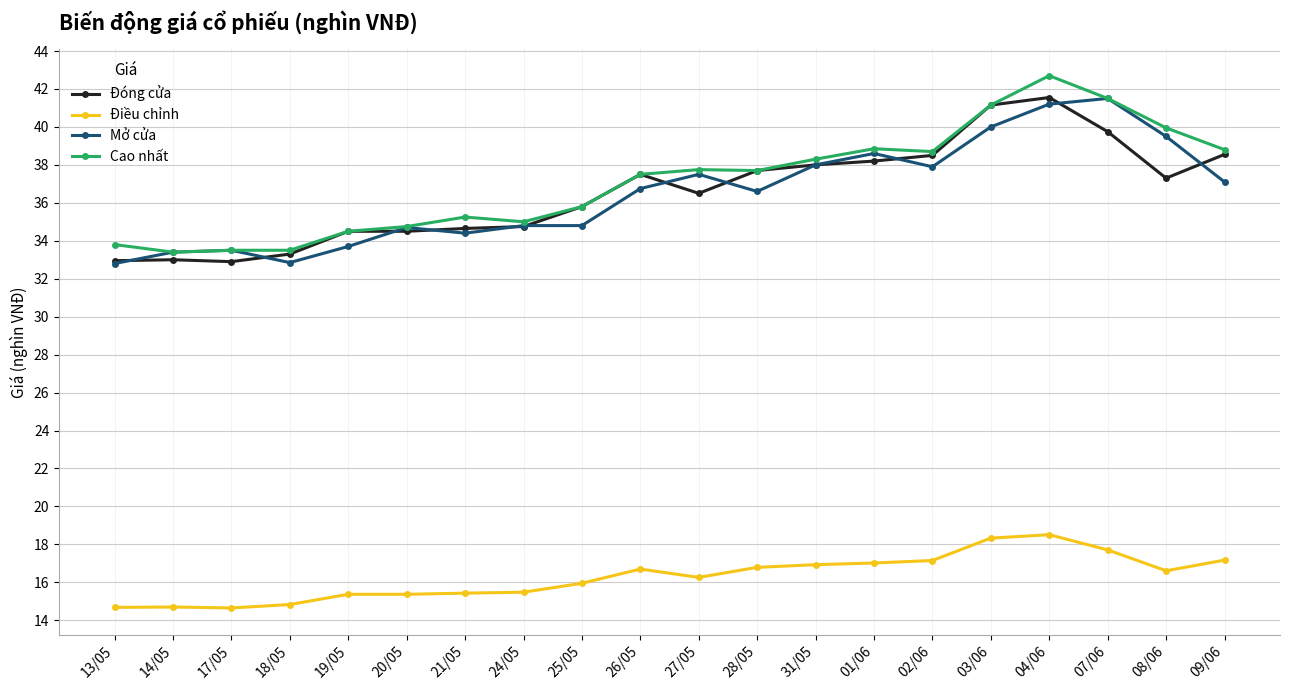

What is the greatest value displayed?

42.7